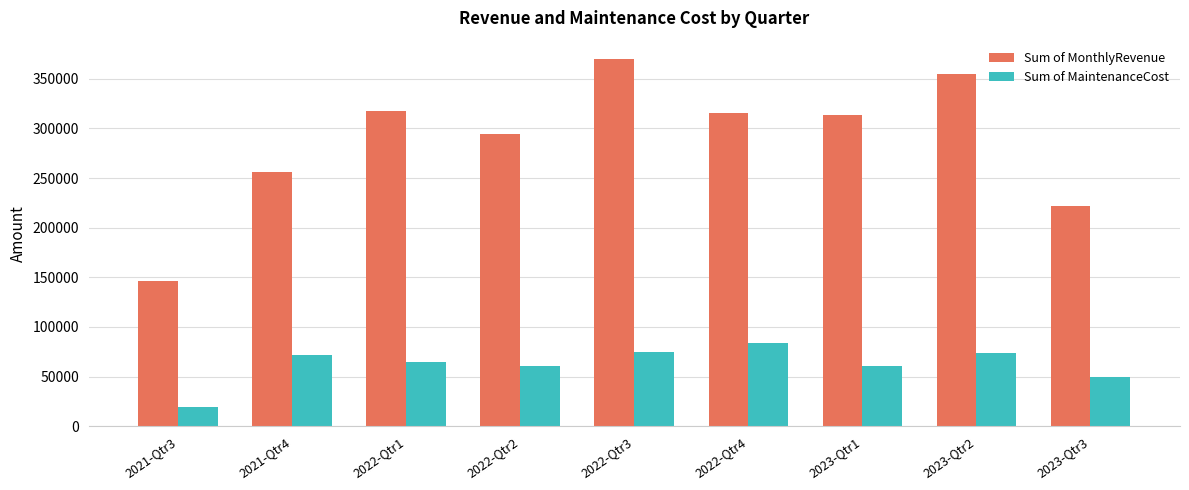

How many groups of bars are there?

9